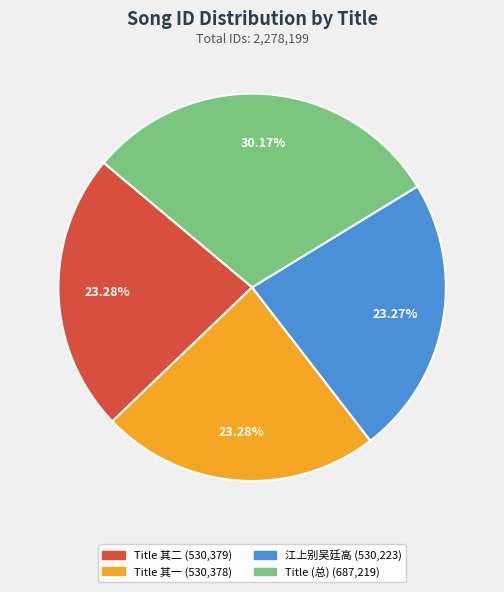

Is there any slice that represents more than half of the pie?

No